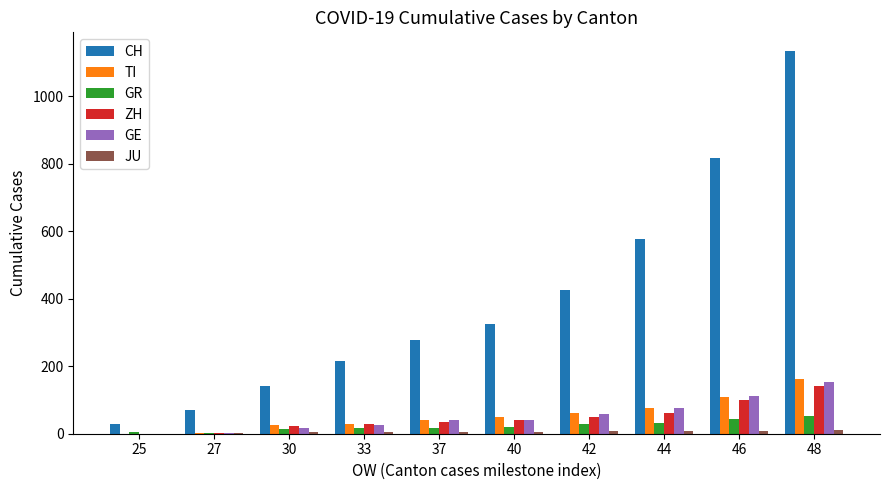

What is the sum of all GE values?

525